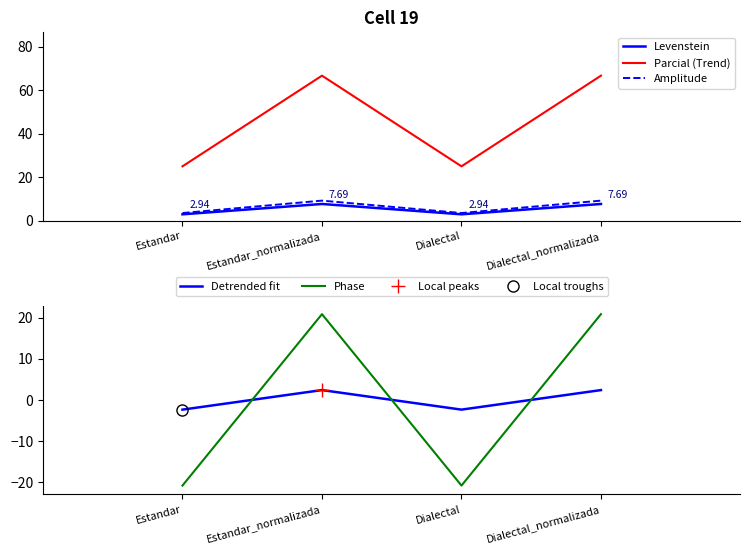

What is the value of the Parcial (Trend) point at the 1st from the left?

25.0